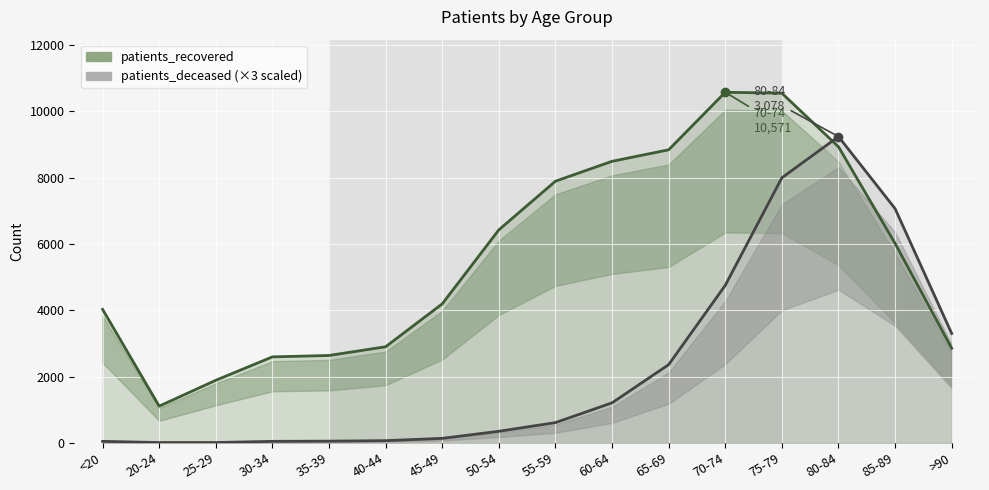

The value of patients_recovered at 35-39 is 2634. True or false?

True